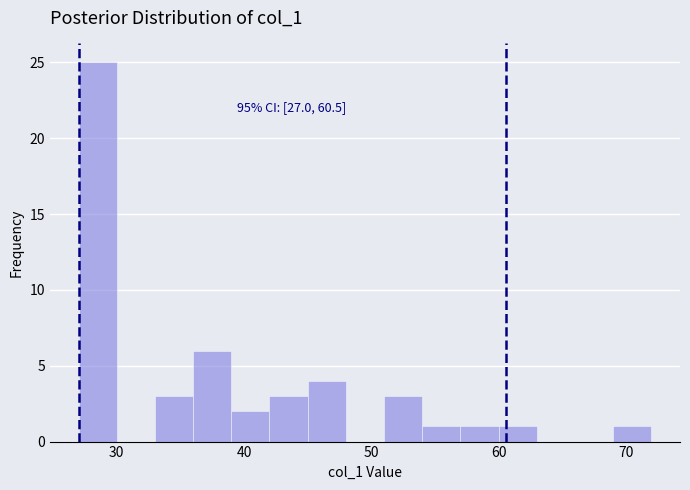

Around what value on the x-axis is the tallest bar? Give the approximate position of its centre, as read against the axis.

29